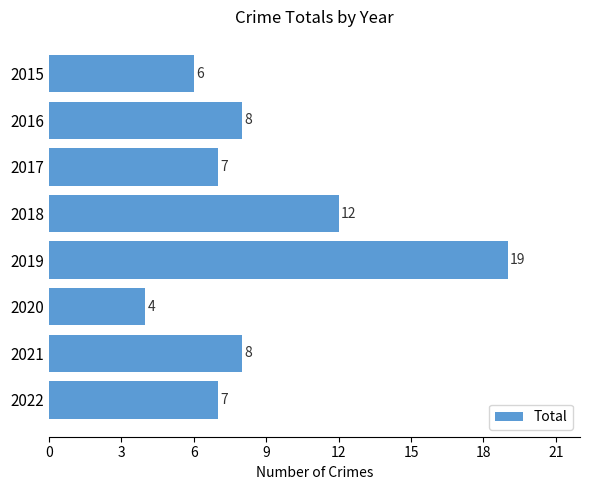

What is the smallest value displayed?

4